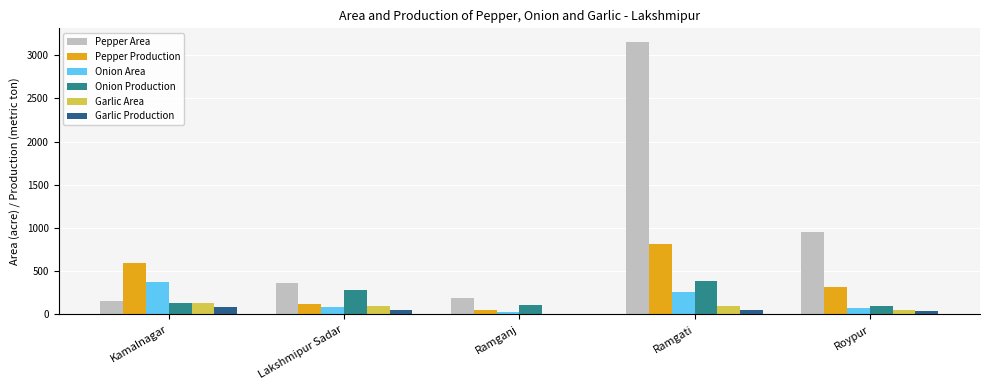

Where is Onion Area nearest to the value 205?

Ramgati